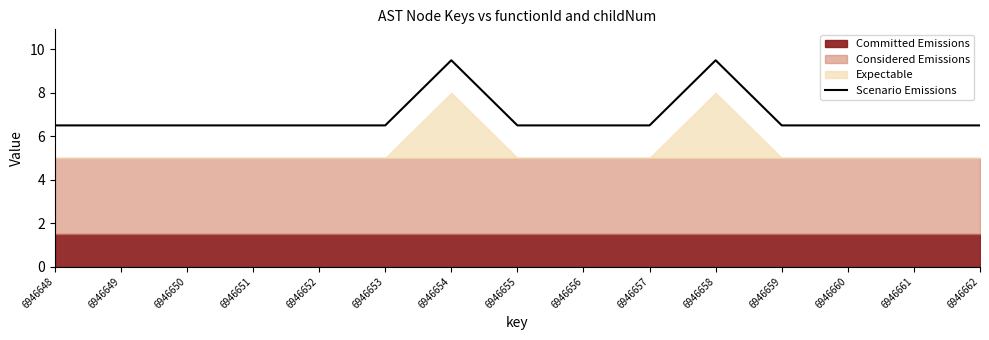

Which category has the lowest value across all series?

6946648